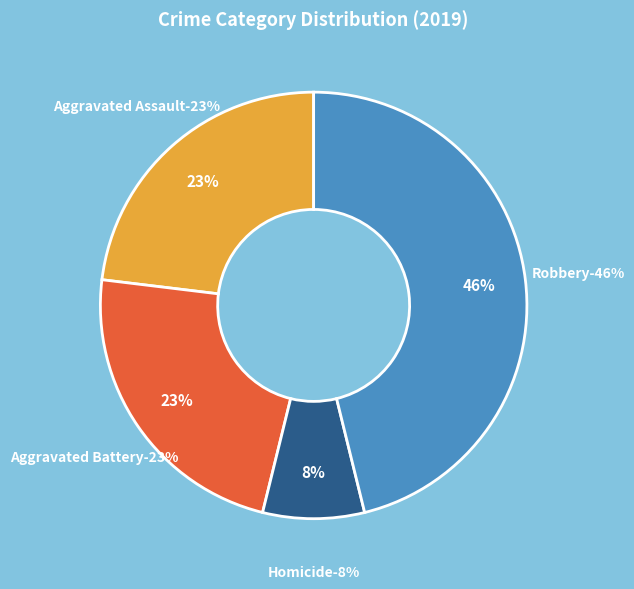

What percentage is NOT represented by Aggravated Assault?

76.9%